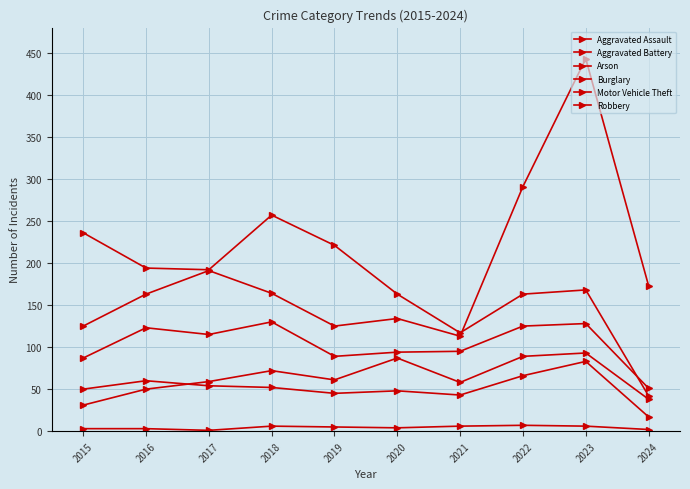

At which category is the sum across all series the highest?

2023